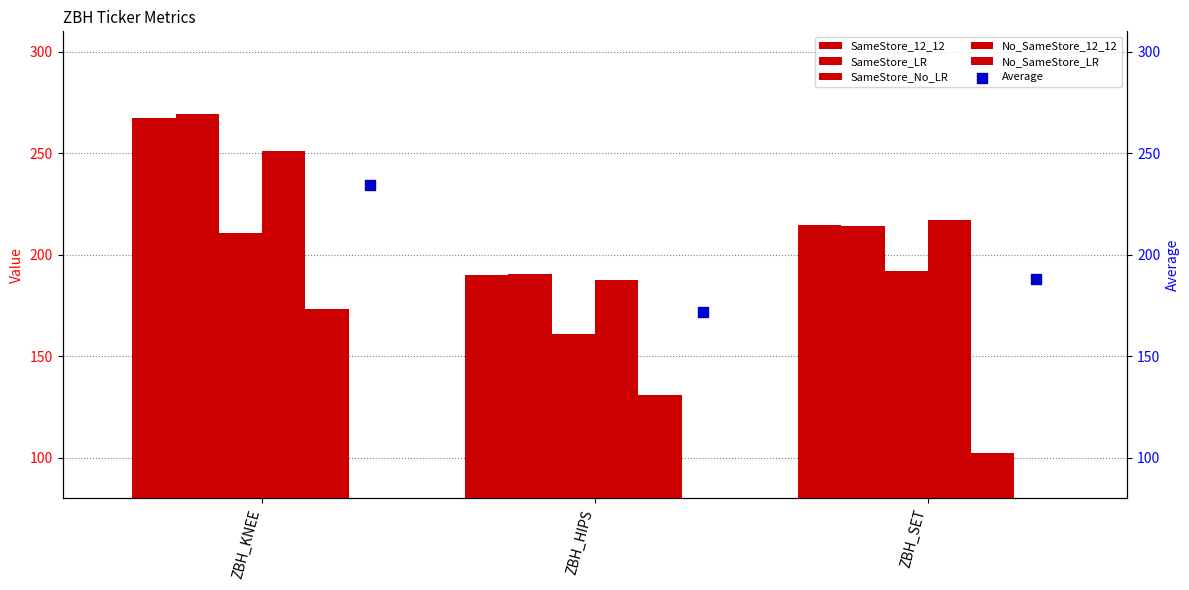

Which series contains the lowest Y value?

No_SameStore_LR